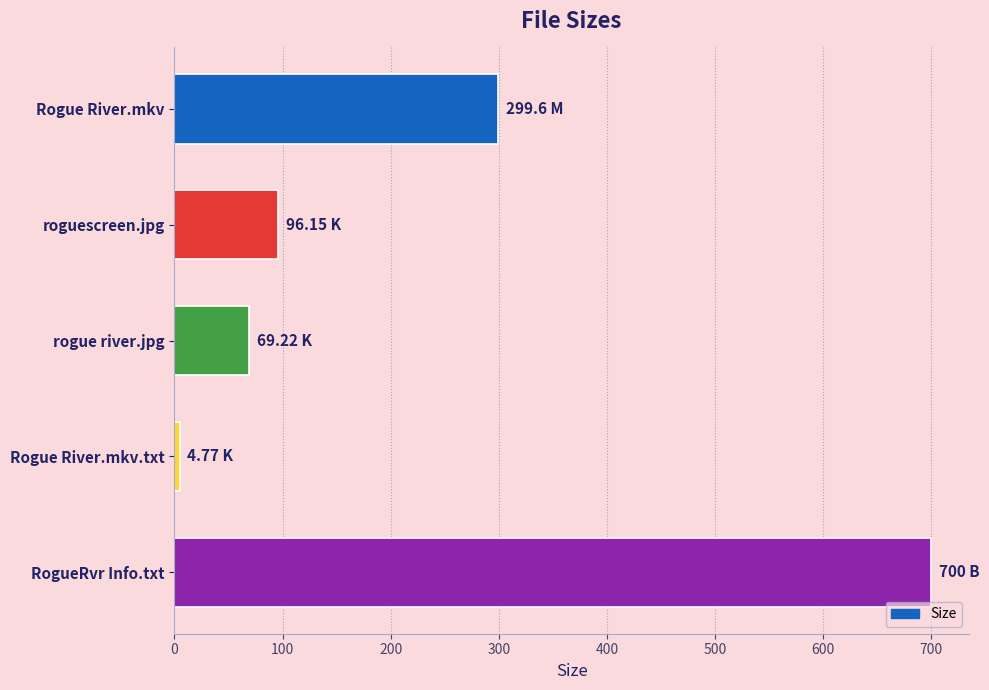

Are the bars grouped side by side (vs. stacked)?

No